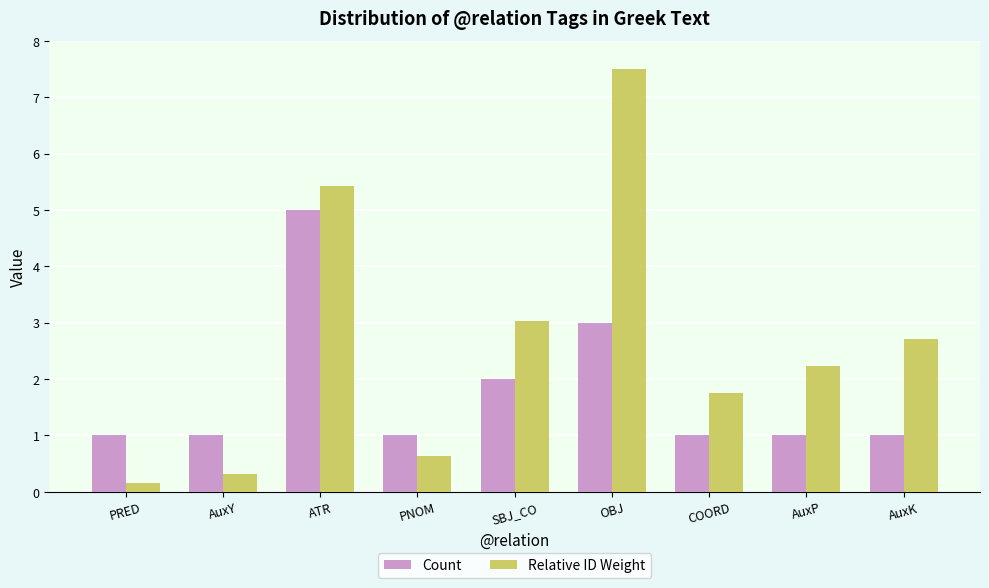

At OBJ, list the series in order from smallest to largest.

Count, Relative ID Weight